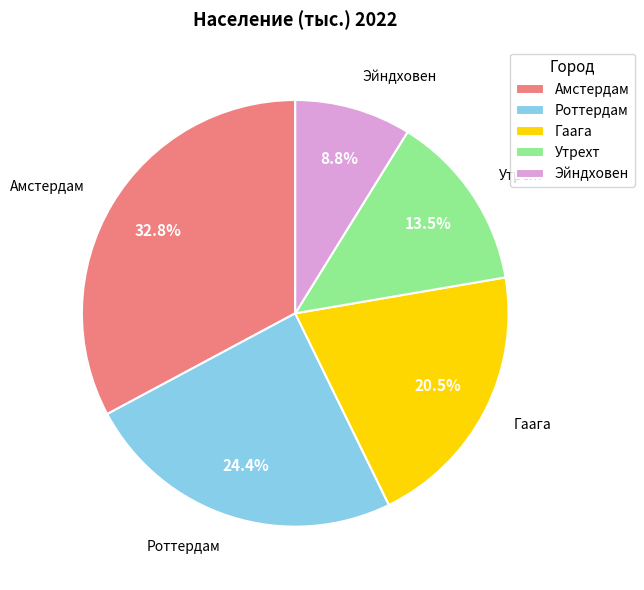

Does Амстердам account for over 50% of the chart?

No